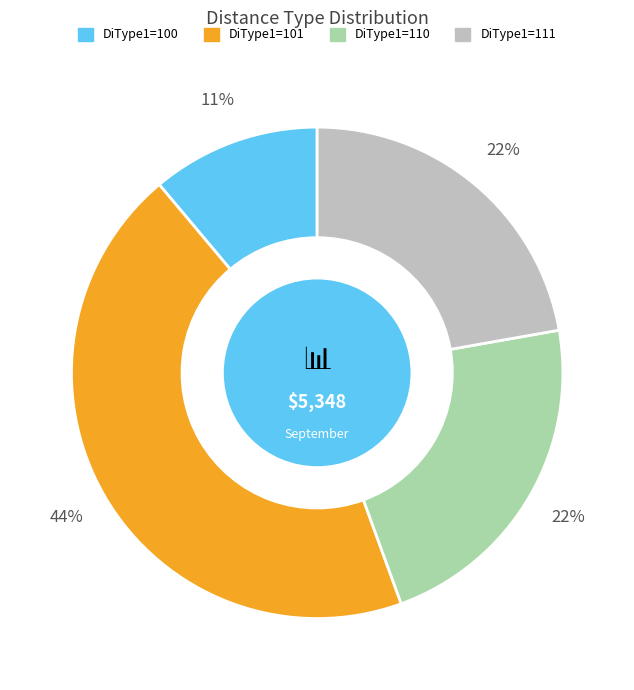

To the nearest percent, what percentage of the pie is DiType1=101?

44%